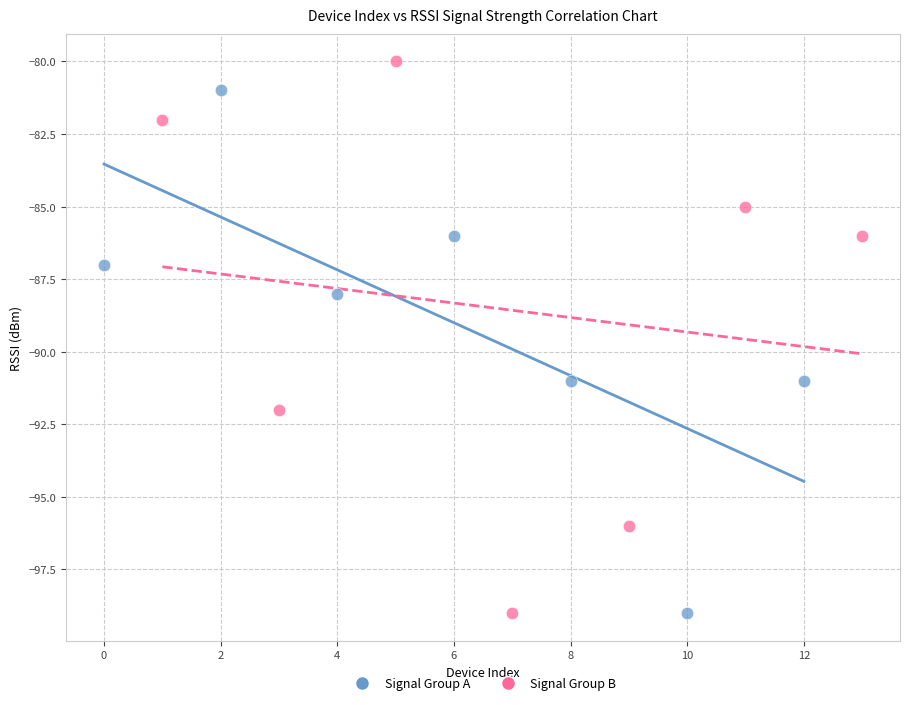

Which series has the widest spread of Y values?

Signal Group B